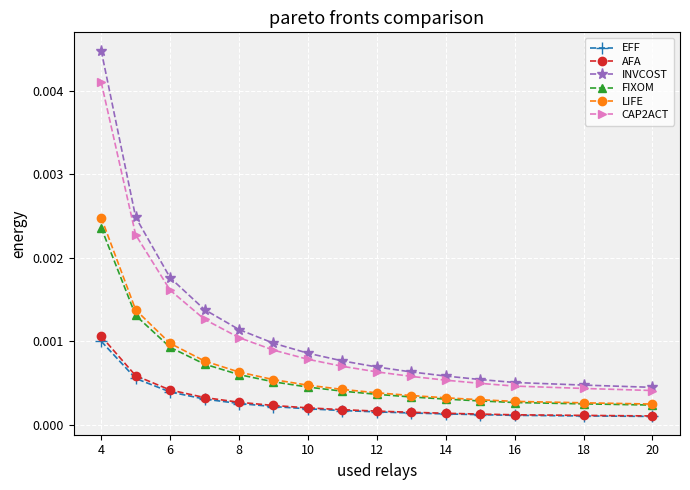

What are all the series names shown in the legend?

EFF, AFA, INVCOST, FIXOM, LIFE, CAP2ACT